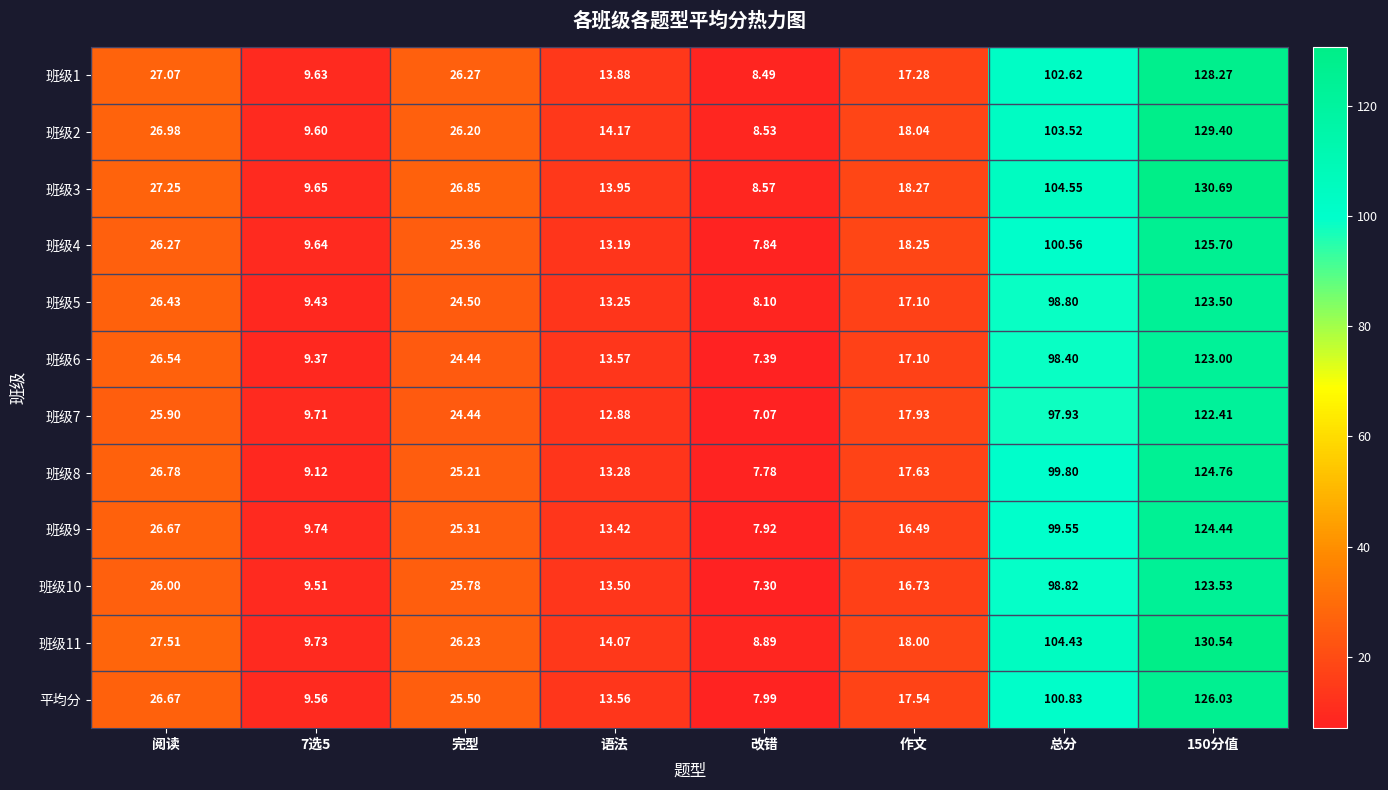

What is the spread (max minus min) of values at 完型?

2.4